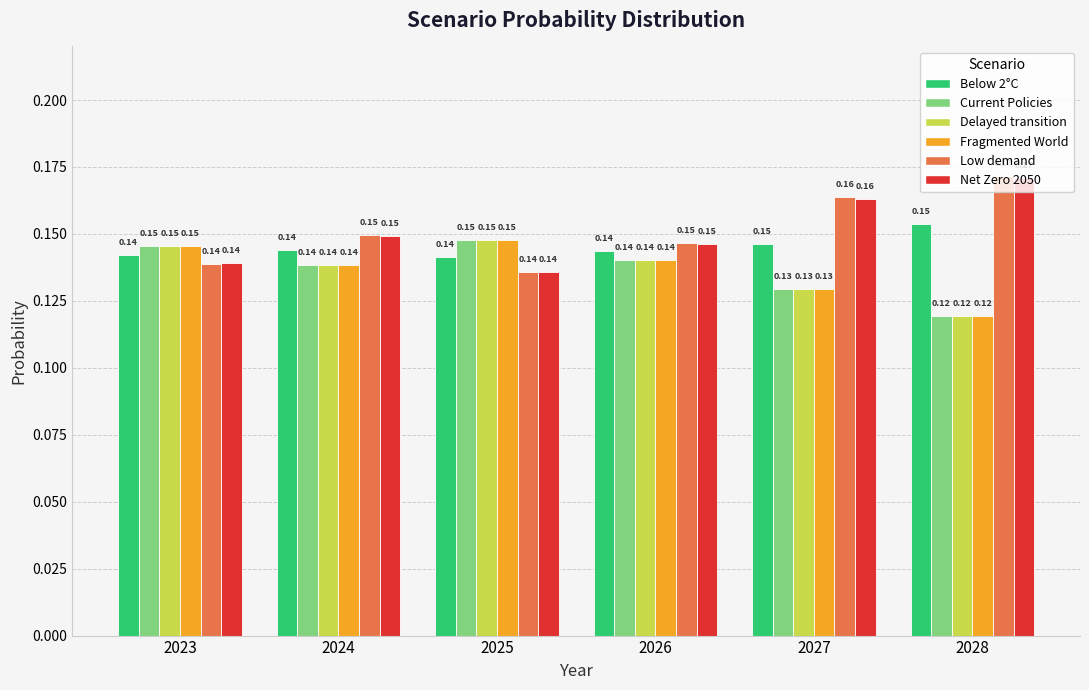

What is the sum of all Low demand values?

0.9